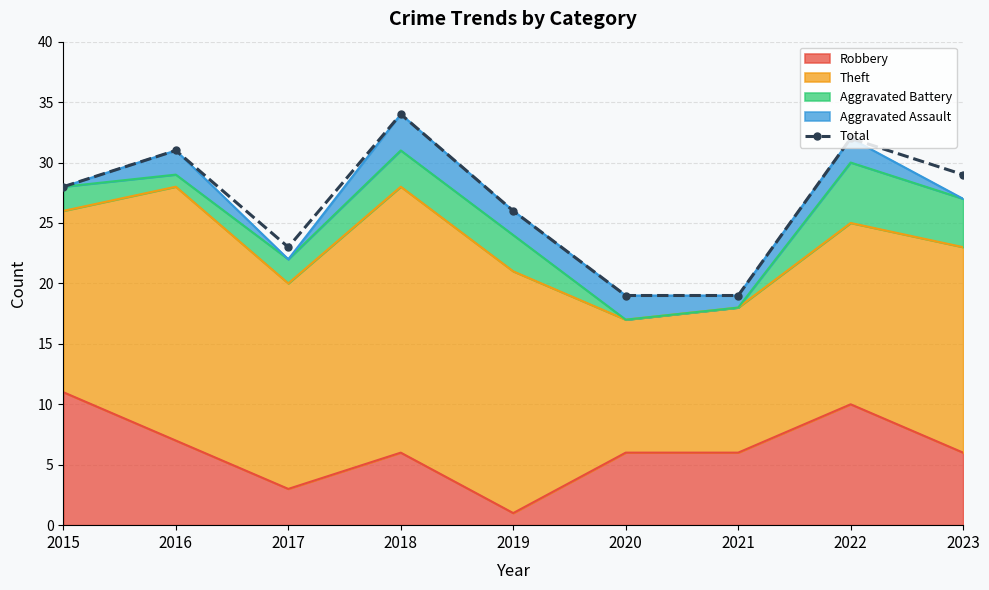

What is the difference between the values at 2023 and 2017?

6